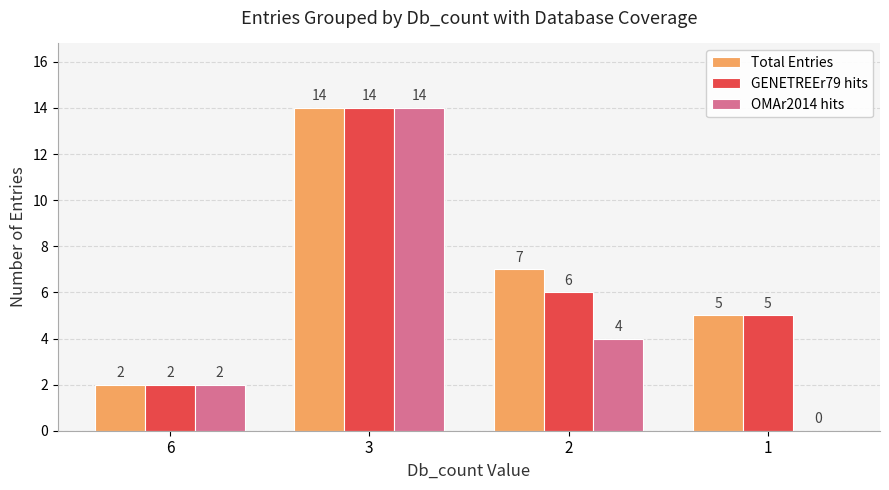

What is the average value of the Total Entries series?

7